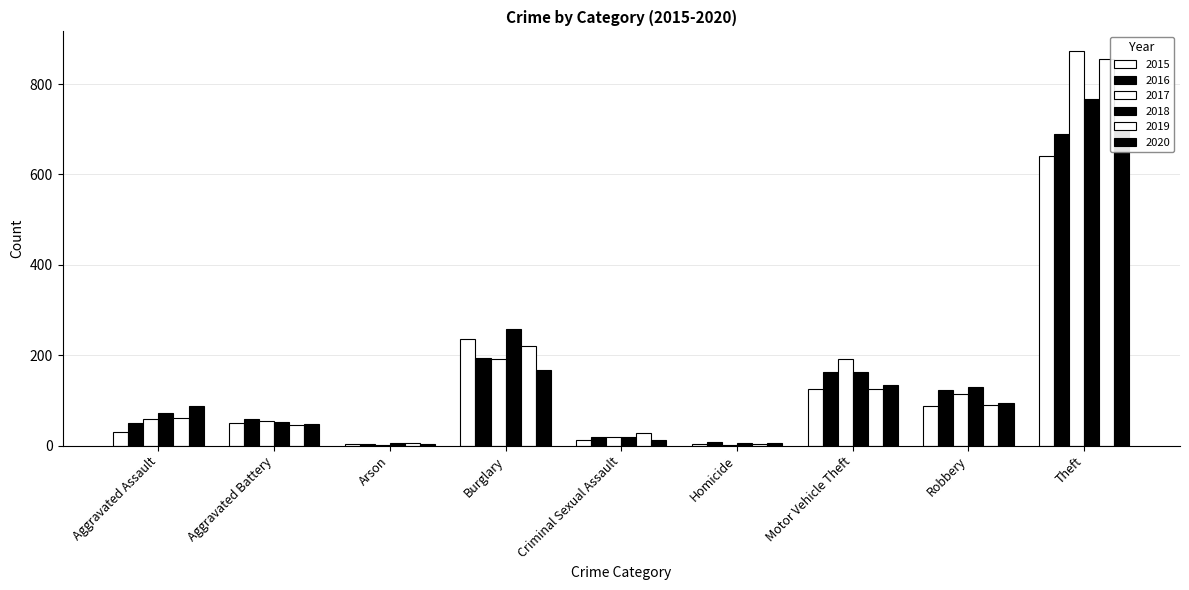

The value of 2015 at Criminal Sexual Assault is 13. True or false?

True